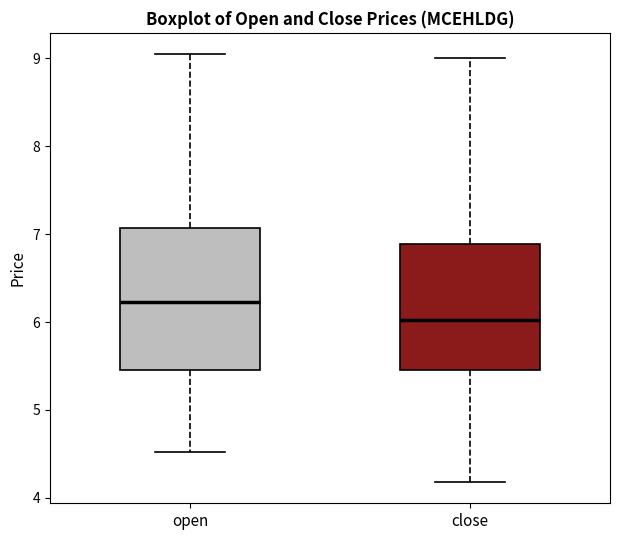

Reading left to right, transcribe this box plot: for each box, give where its median line is, the range the box spans, and where its two whiskers end, as read against the y-axis. The values are not printed on the chart, so give them approximately, as read against the axis.

open: median 6.2, box 5.5 to 7.1, whiskers 4.5 to 9.0
close: median 6.0, box 5.5 to 6.9, whiskers 4.2 to 9.0